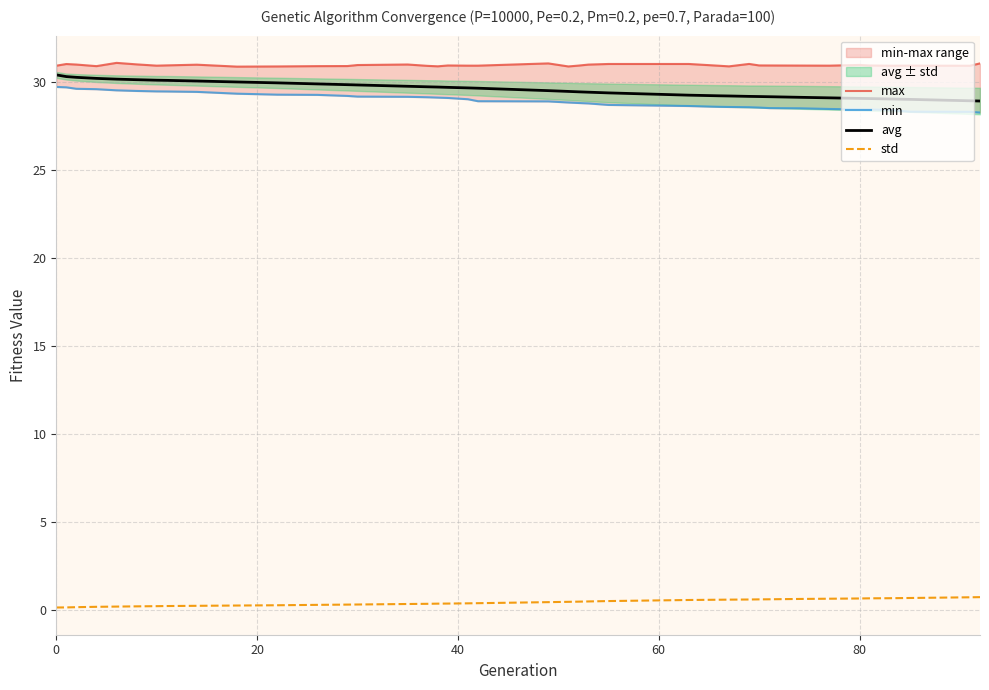

True or false: avg and std intersect in this chart.

False